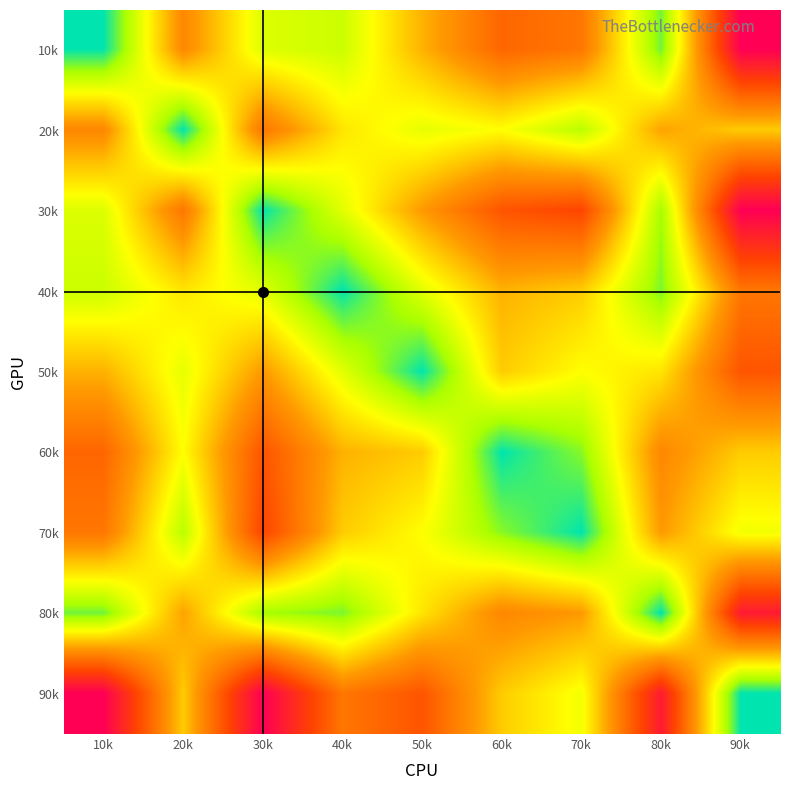

Reading left to right, extract all data points from this chart.

10k: 10k=0	20k=55	30k=24	40k=21	50k=45	60k=65	70k=60	80k=10	90k=100
20k: 10k=55	20k=0	30k=60	40k=35	50k=26	60k=30	70k=18	80k=48	90k=40
30k: 10k=24	20k=60	30k=0	40k=25	50k=50	60k=70	70k=75	80k=15	90k=100
40k: 10k=21	20k=35	30k=25	40k=0	50k=25	60k=45	70k=40	80k=11	90k=60
50k: 10k=45	20k=26	30k=50	40k=25	50k=0	60k=40	70k=30	80k=35	90k=70
60k: 10k=65	20k=30	30k=70	40k=45	50k=40	60k=0	70k=12	80k=55	90k=40
70k: 10k=60	20k=18	30k=75	40k=40	50k=30	60k=12	70k=0	80k=50	90k=28
80k: 10k=10	20k=48	30k=15	40k=11	50k=35	60k=55	70k=50	80k=0	90k=90
90k: 10k=100	20k=40	30k=100	40k=60	50k=70	60k=40	70k=28	80k=90	90k=0